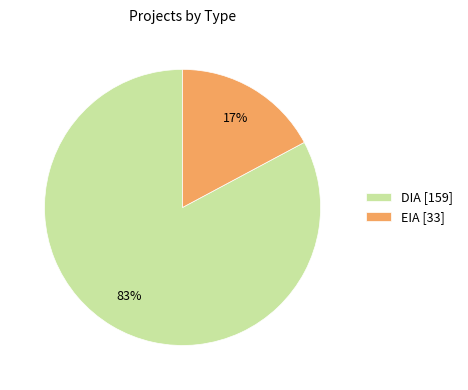

How many slices are in this pie chart?

2